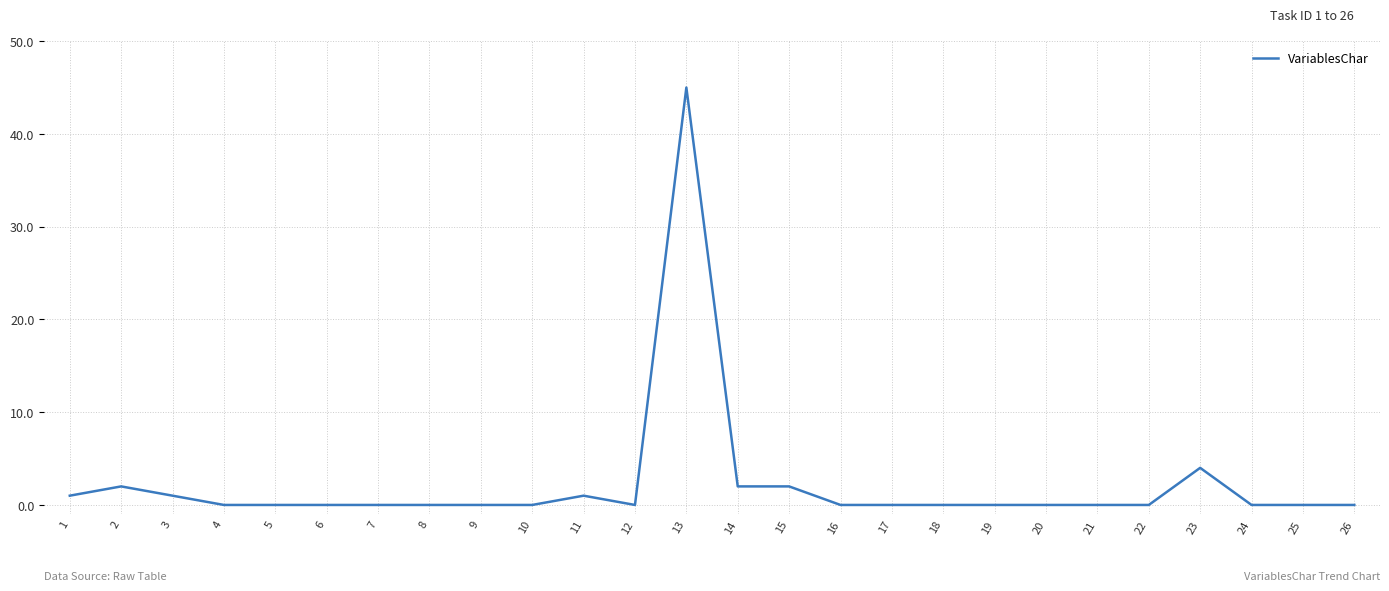

At which category does the chart reach its peak across all series?

13